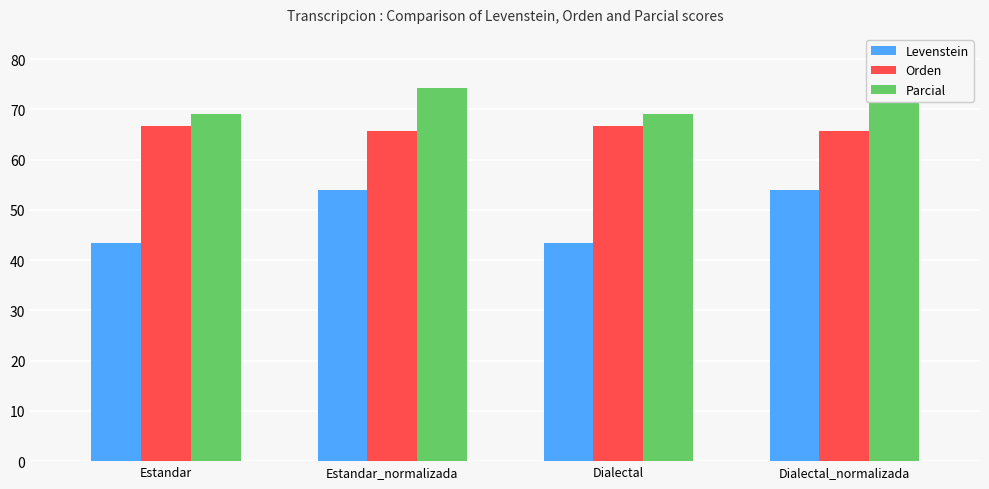

List the series in order of their overall mean, highest first.

Parcial, Orden, Levenstein